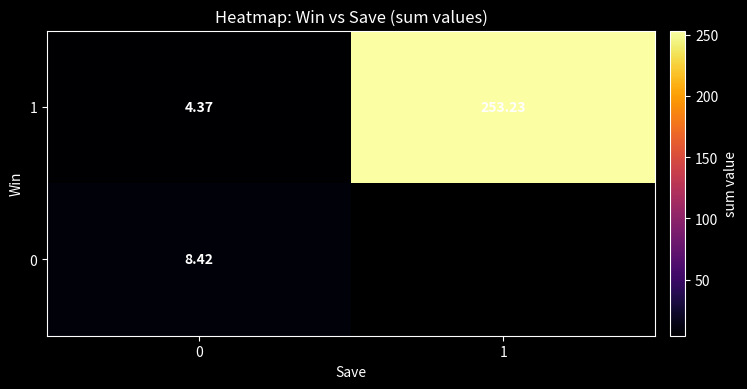

How many data points in 1 are less than 253?

1